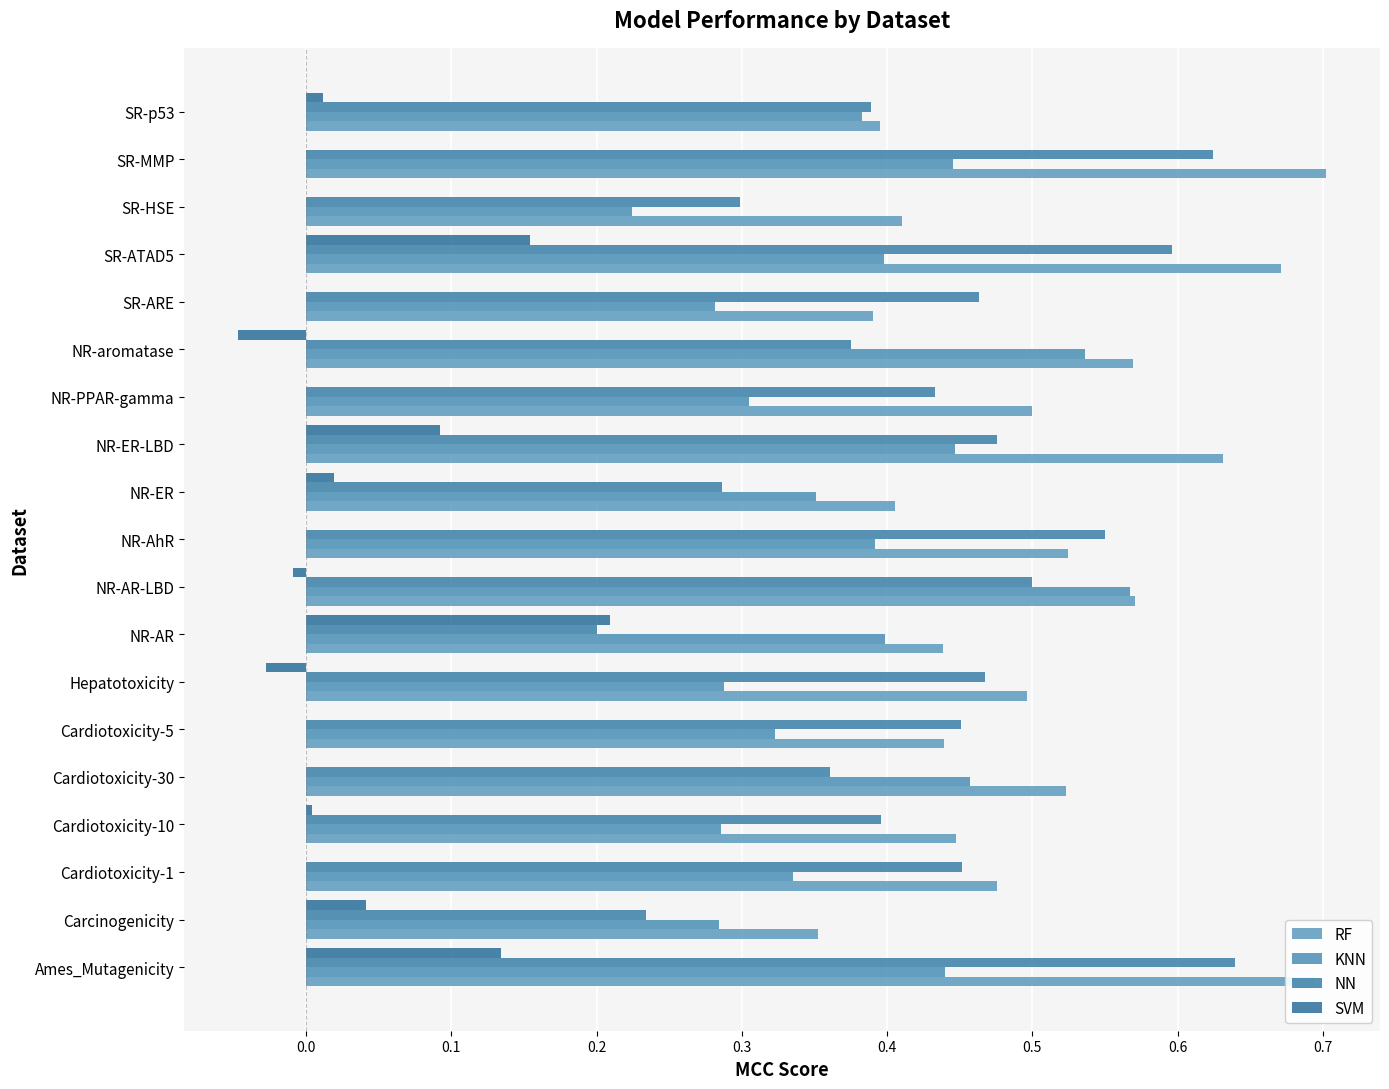

How many RF values are between 0 and 1?

19